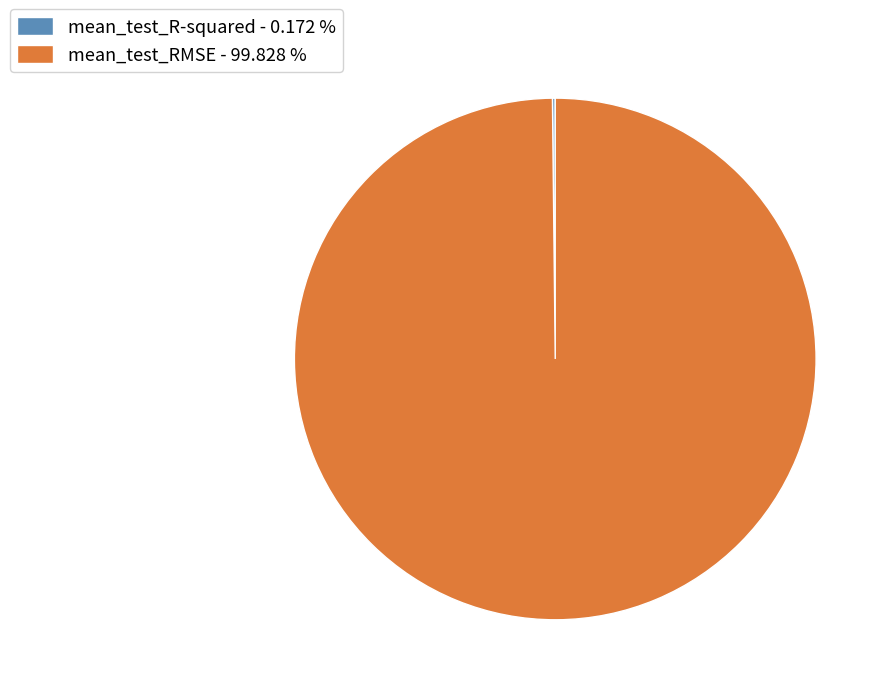

Does any single category account for the majority?

Yes